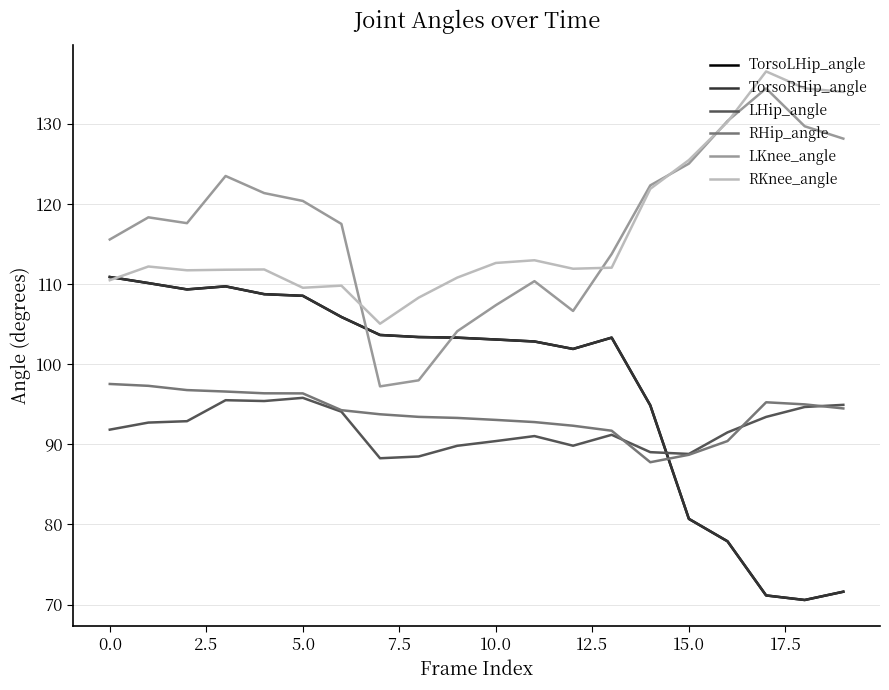

Is this an area chart (filled region under the line)?

No